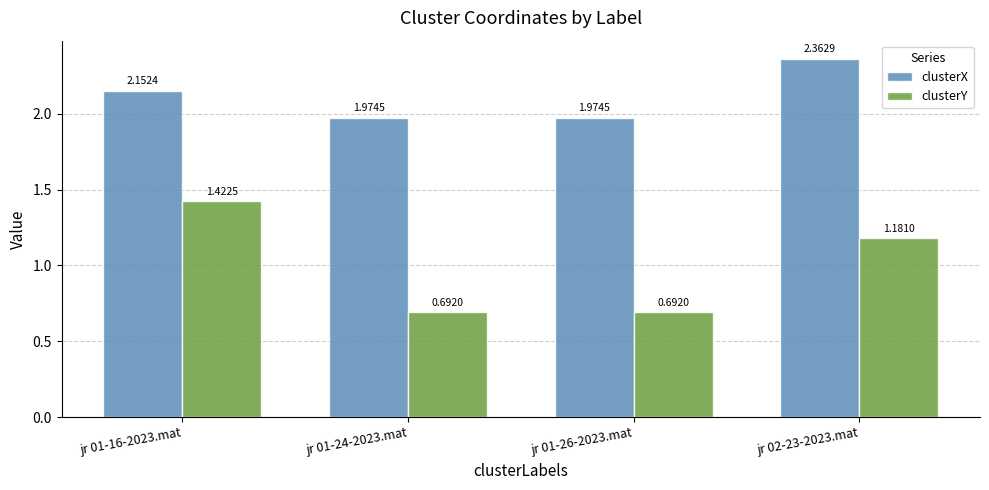

What is the sum of the clusterY values at jr 01-16-2023.mat and jr 01-24-2023.mat?

2.1